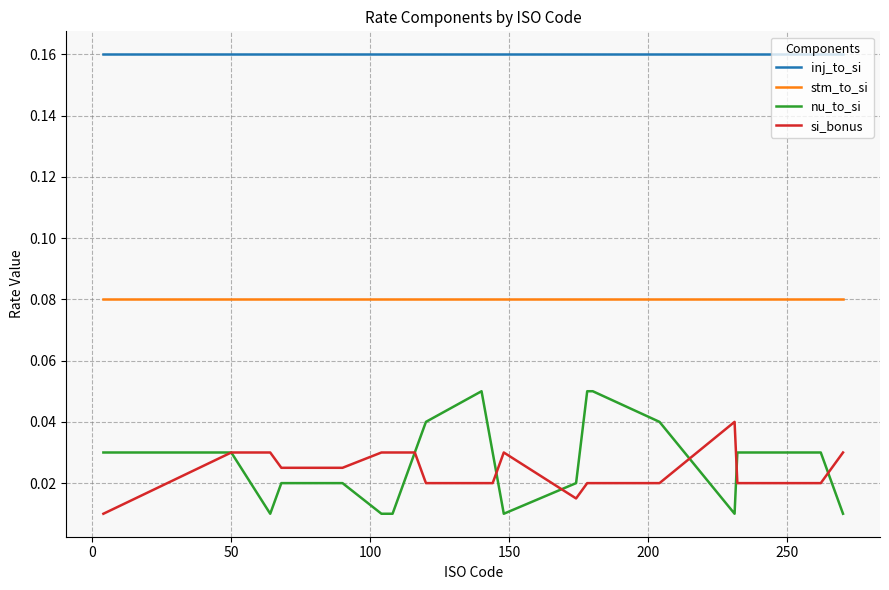

Does the chart display data point markers on the line(s)?

No